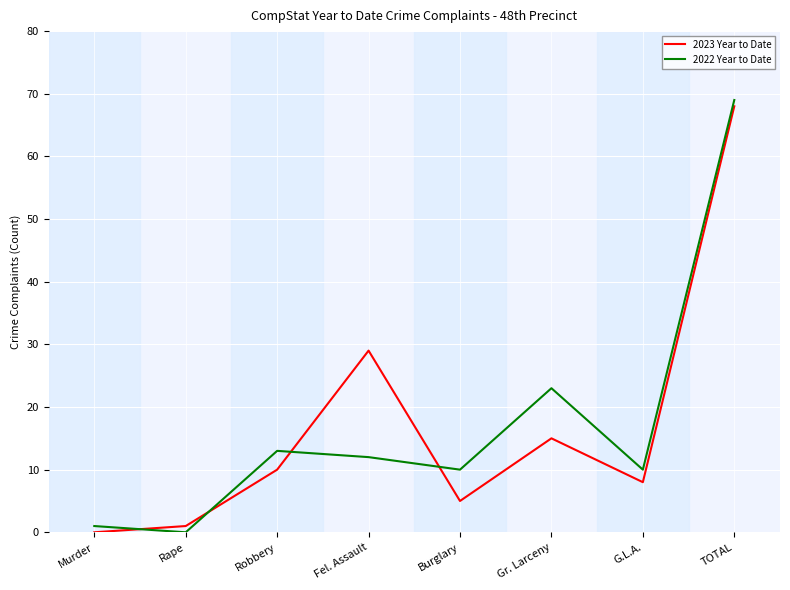

What is the difference between the maximum and minimum values in the 2023 Year to Date series?

68